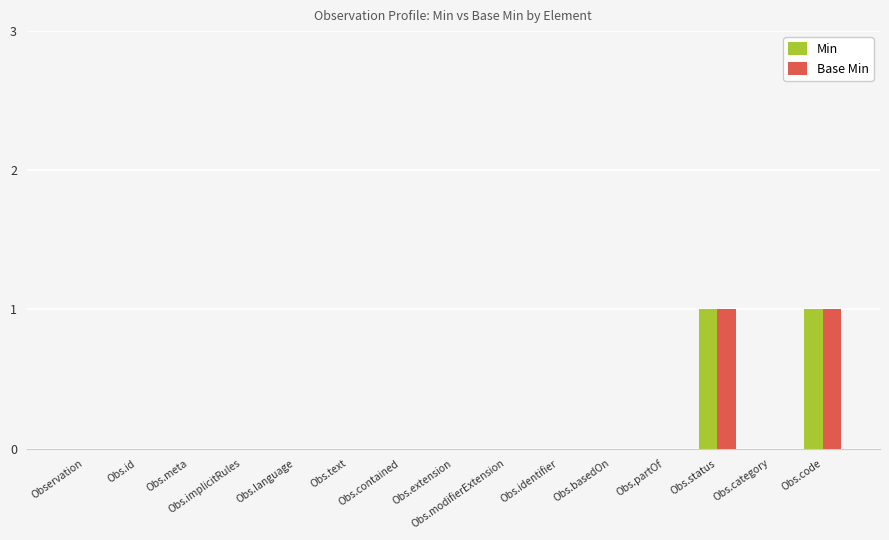

The Base Min series shows 0 at Observation. True or false?

True